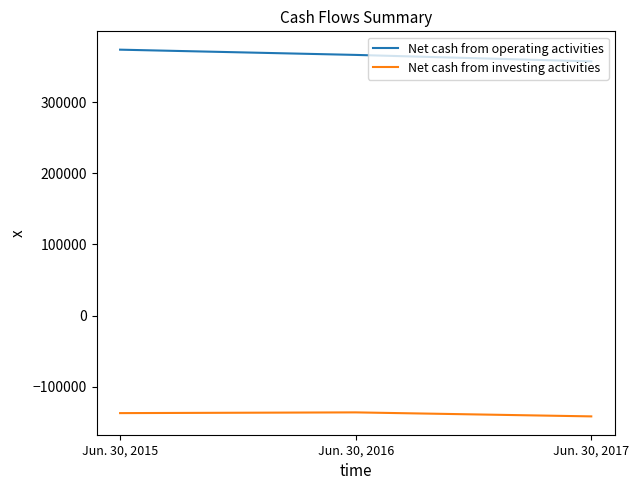

At how many categories does at least one series exceed 34107?

3